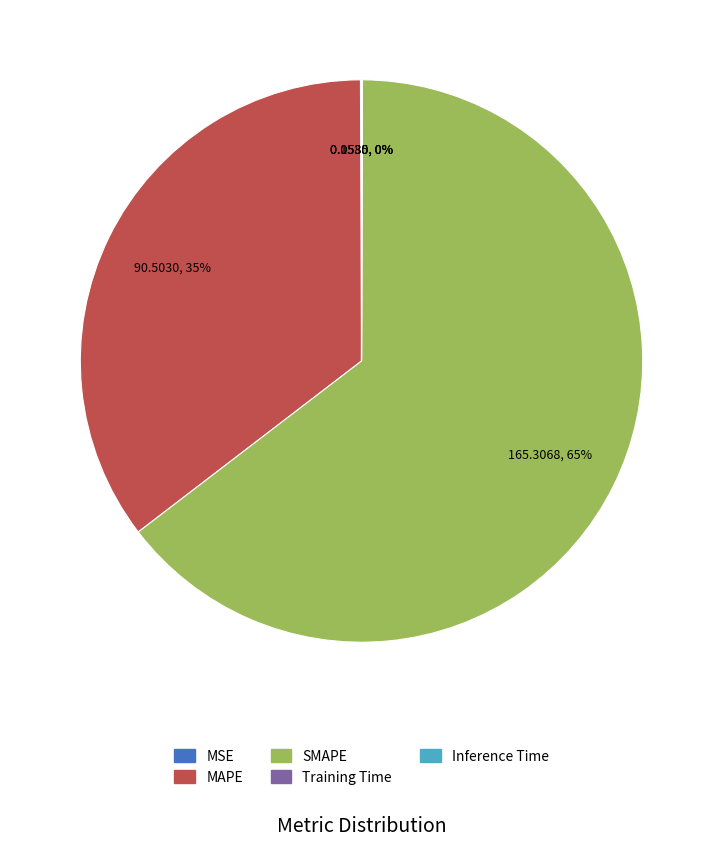

Does MAPE account for over 50% of the chart?

No